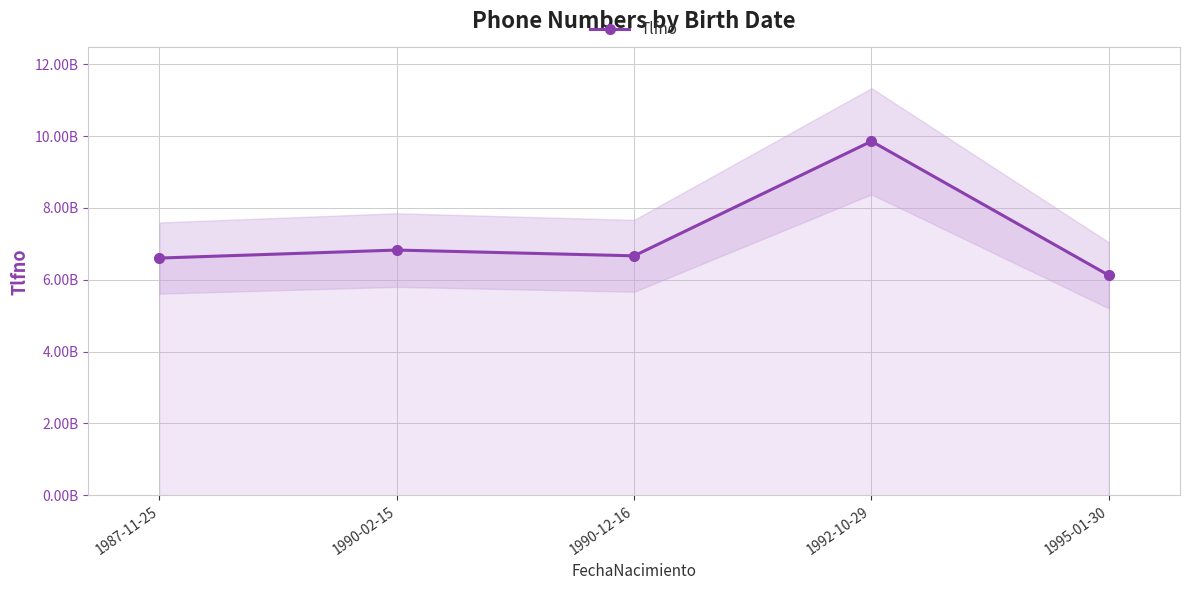

List the labels in order of value, smallest first.

1995-01-30, 1987-11-25, 1990-12-16, 1990-02-15, 1992-10-29